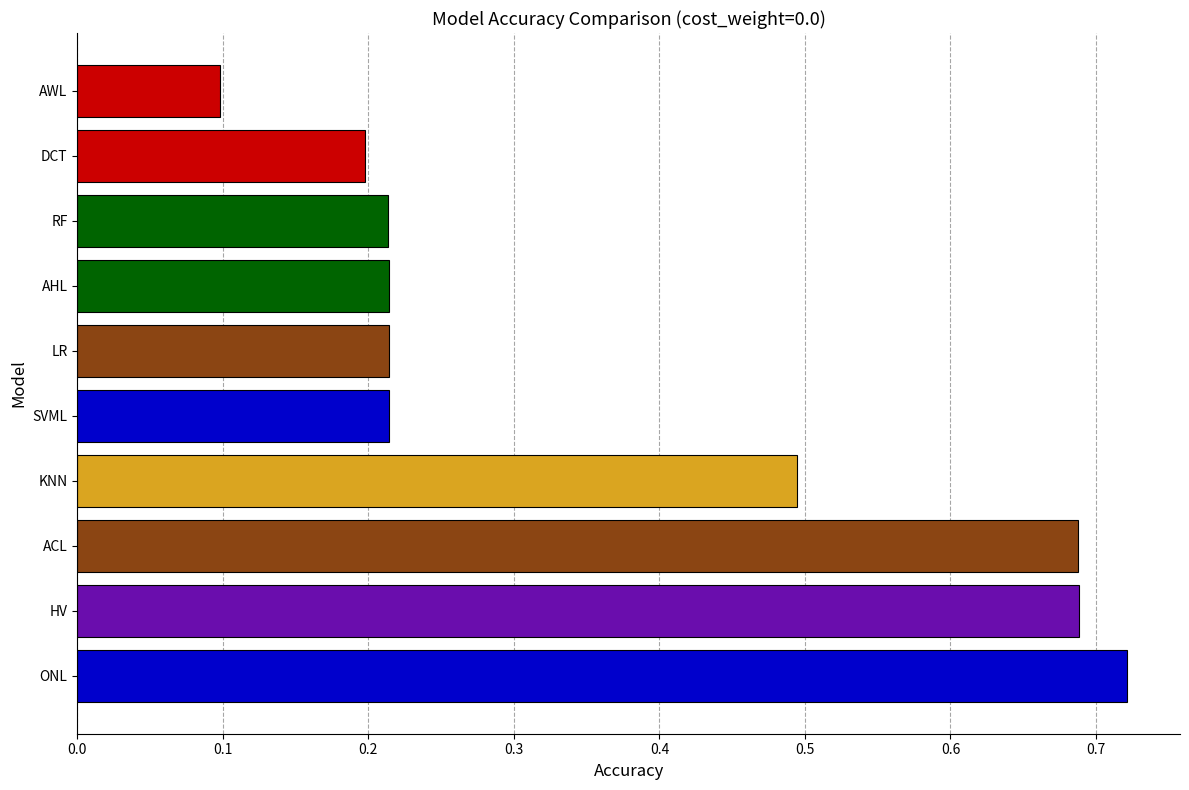

How many bars are there in total?

10